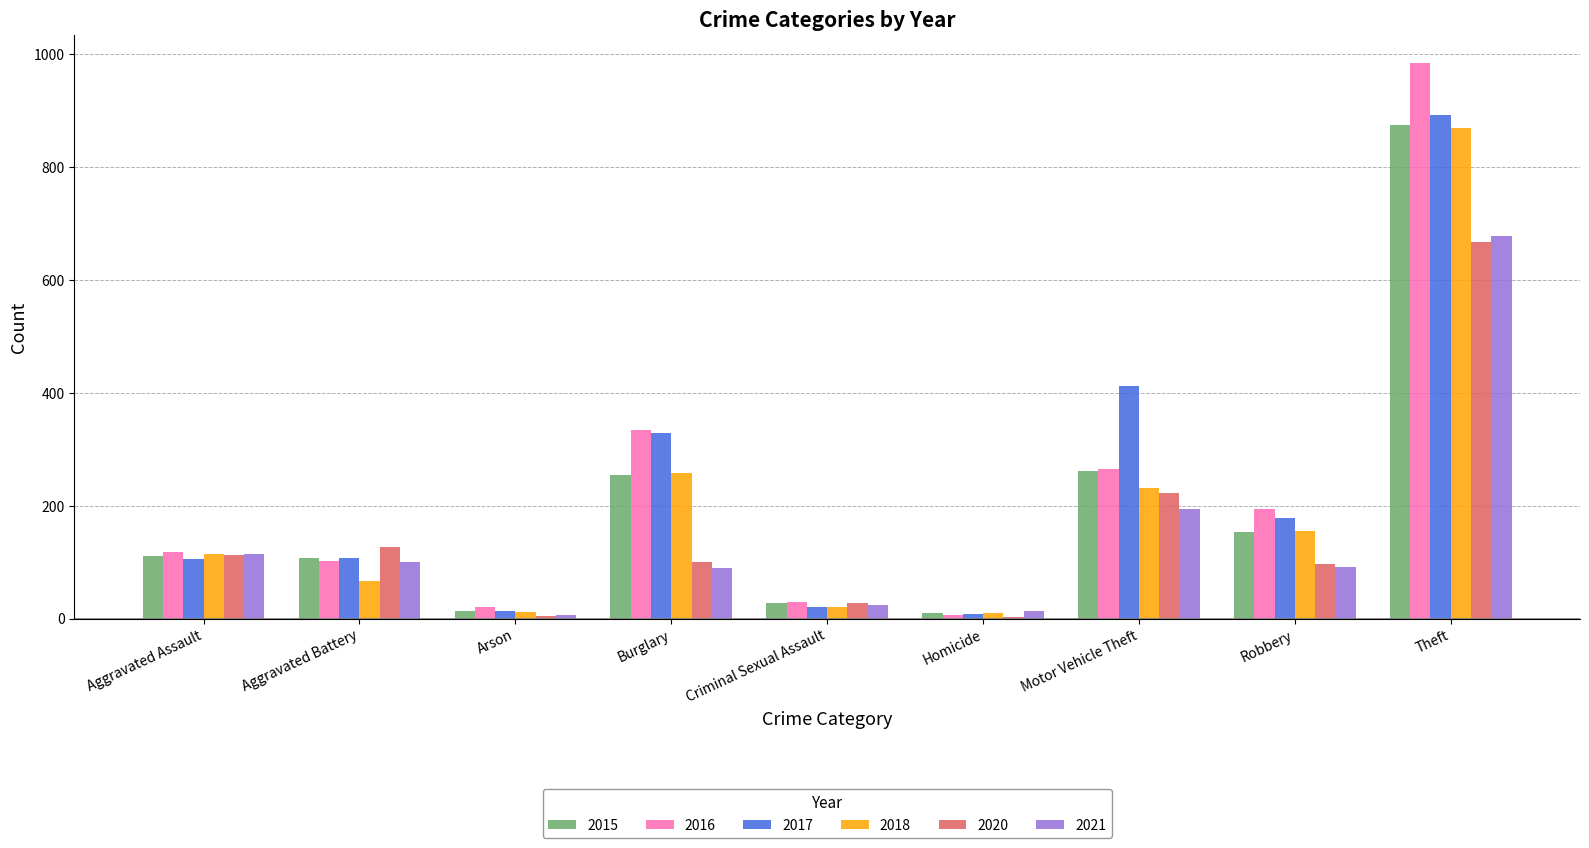

The 2020 series shows 27 at Criminal Sexual Assault. True or false?

True